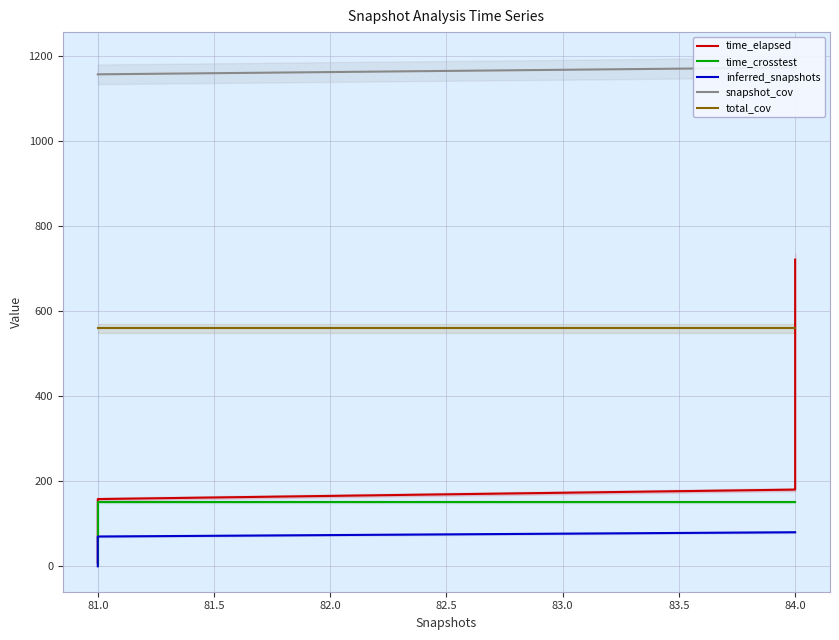

True or false: total_cov has more than 0 points higher than both neighbors.

False